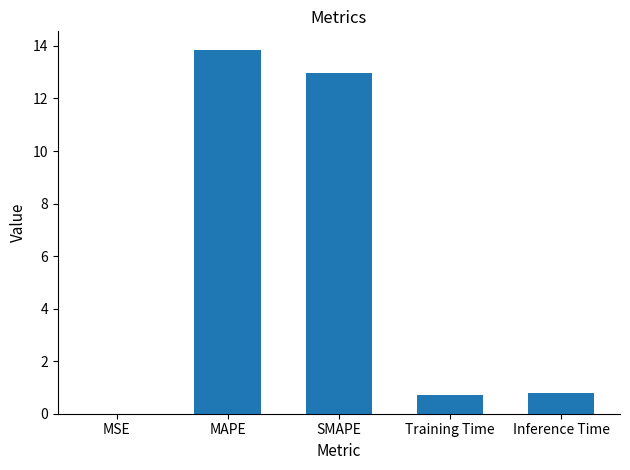

Read the value at MAPE.

13.9